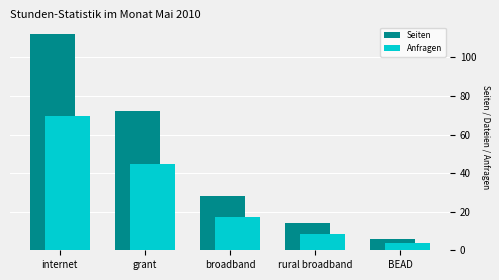

What are all the series names shown in the legend?

Seiten, Anfragen